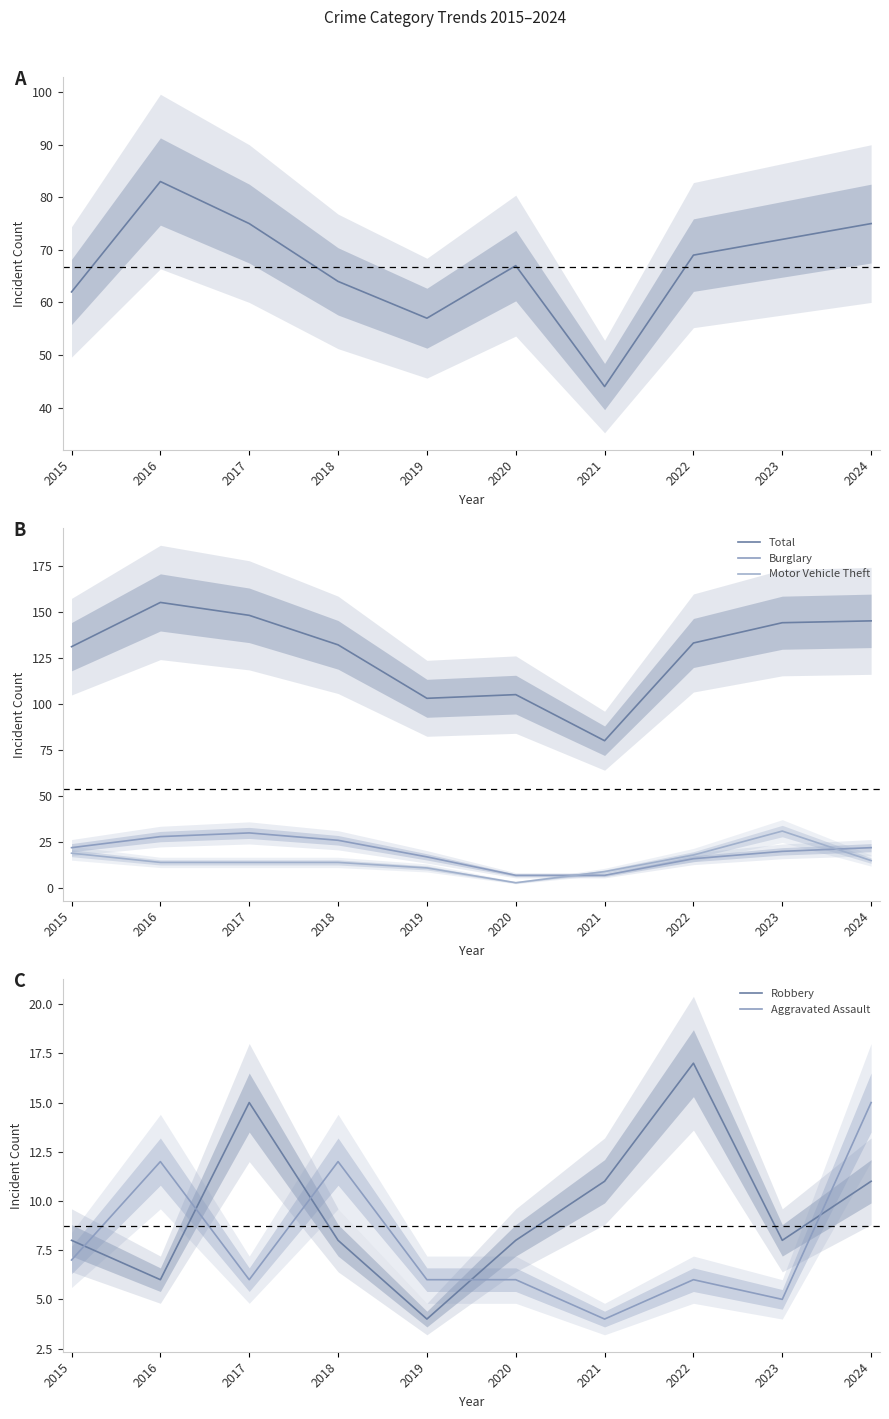

At which category does Burglary reach its first local peak?

2017